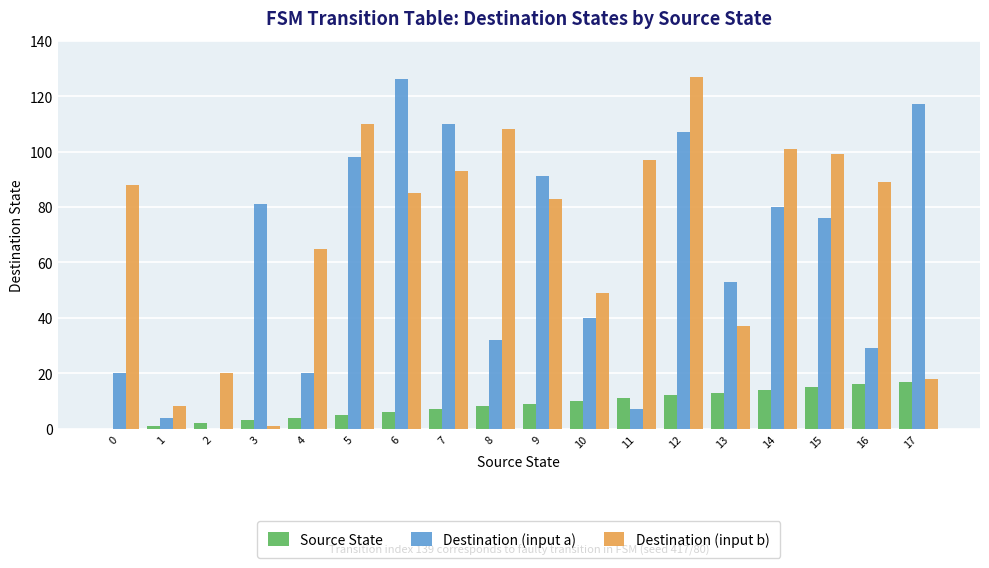

Is the value of Destination (input b) at 11 greater than the value of Source State at 16?

Yes